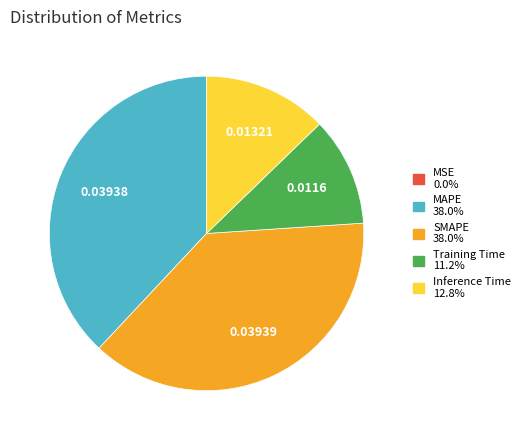

Is there any slice that represents more than half of the pie?

No